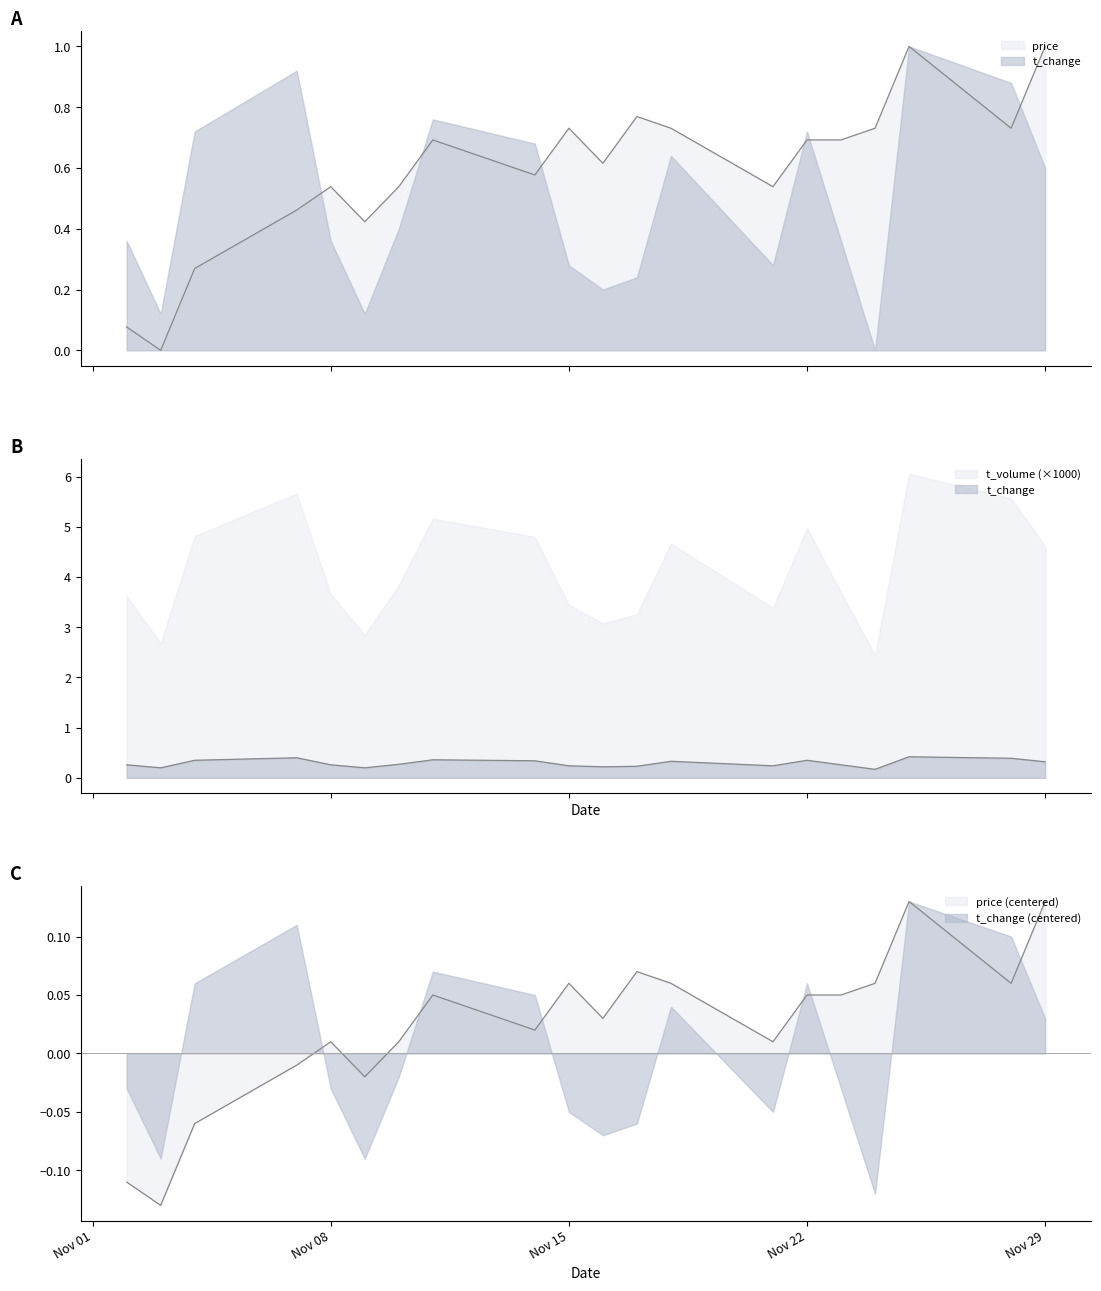

Is the value of price at Nov 22 greater than the value of t_change at Nov 08?

Yes